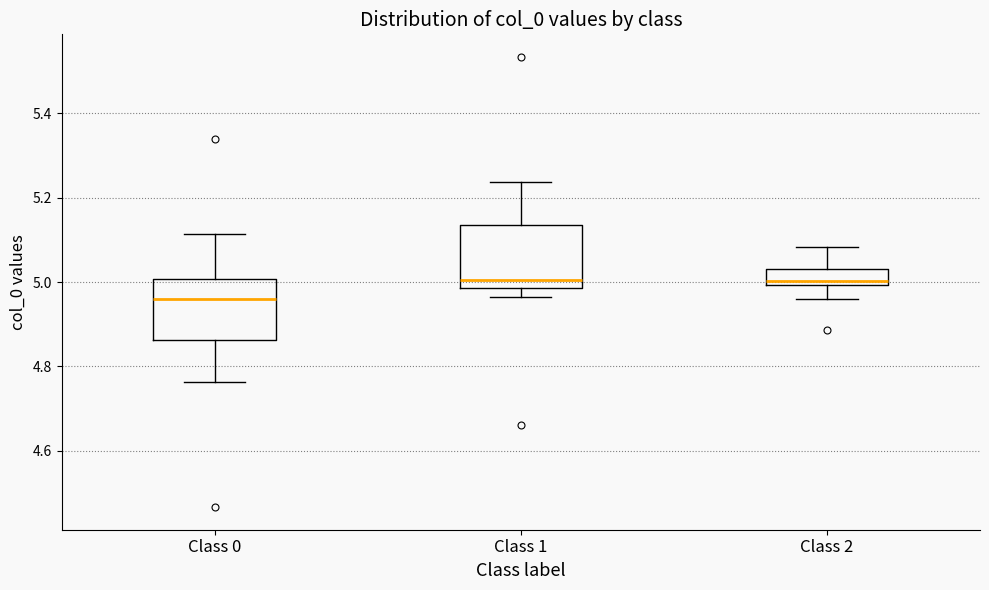

Reading left to right, transcribe this box plot: for each box, give where its median line is, the range the box spans, and where its two whiskers end, as read against the y-axis. The values are not printed on the chart, so give them approximately, as read against the axis.

Class 0: median 4.96, box 4.86 to 5.00, whiskers 4.76 to 5.12
Class 1: median 5.00, box 4.98 to 5.14, whiskers 4.96 to 5.24
Class 2: median 5.00 (just above the box's lower edge), box 5.00 to 5.04, whiskers 4.96 to 5.08